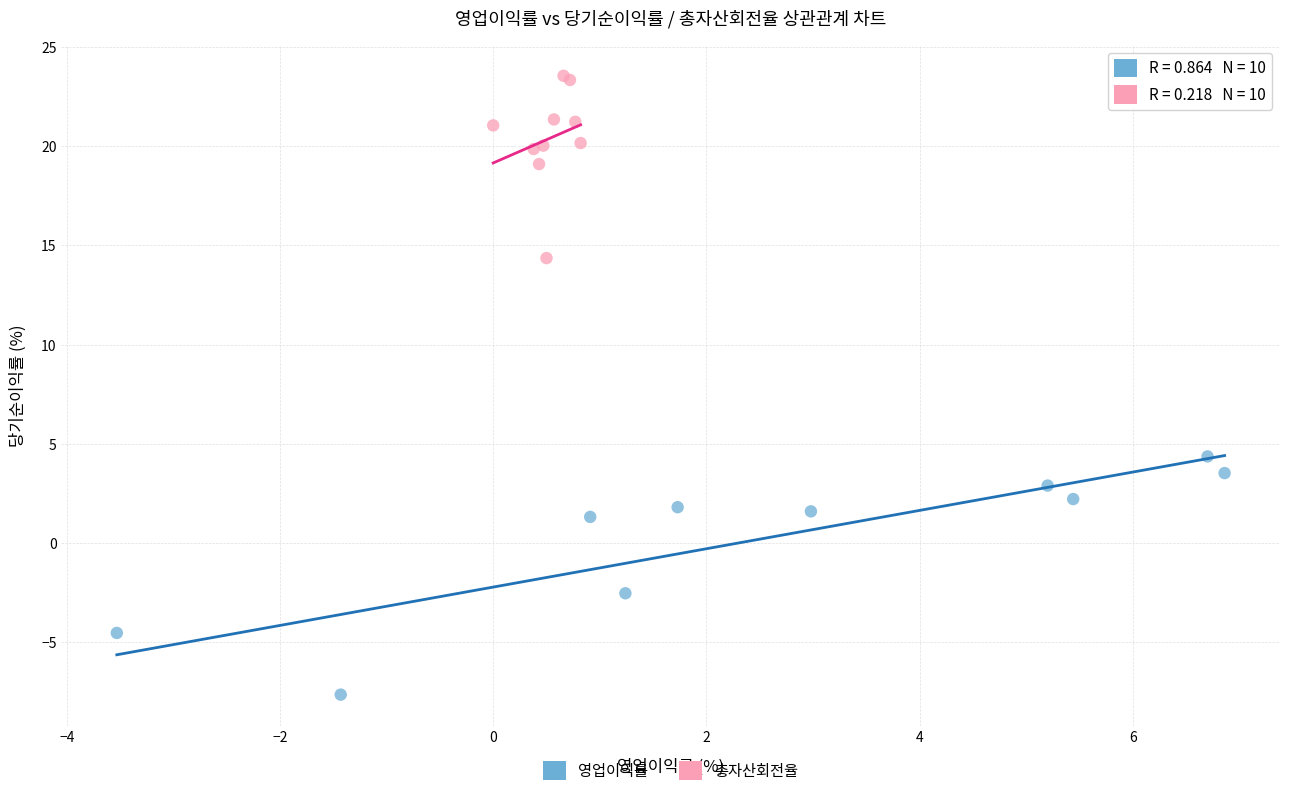

What are all the series names shown in the legend?

영업이익률, 총자산회전율